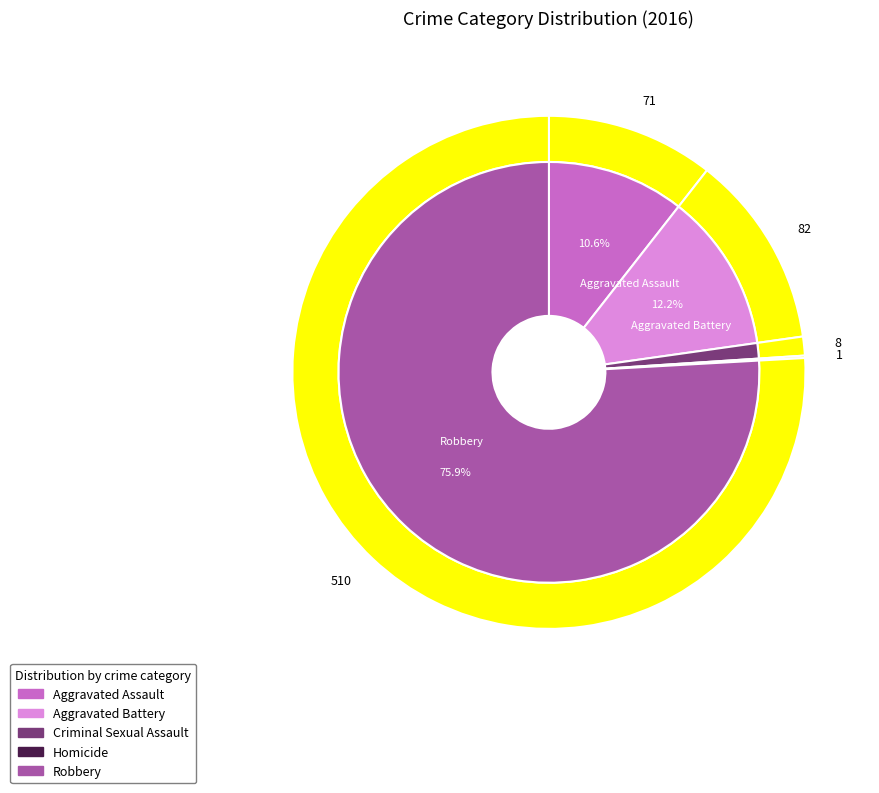

Is there a majority slice in this chart?

Yes